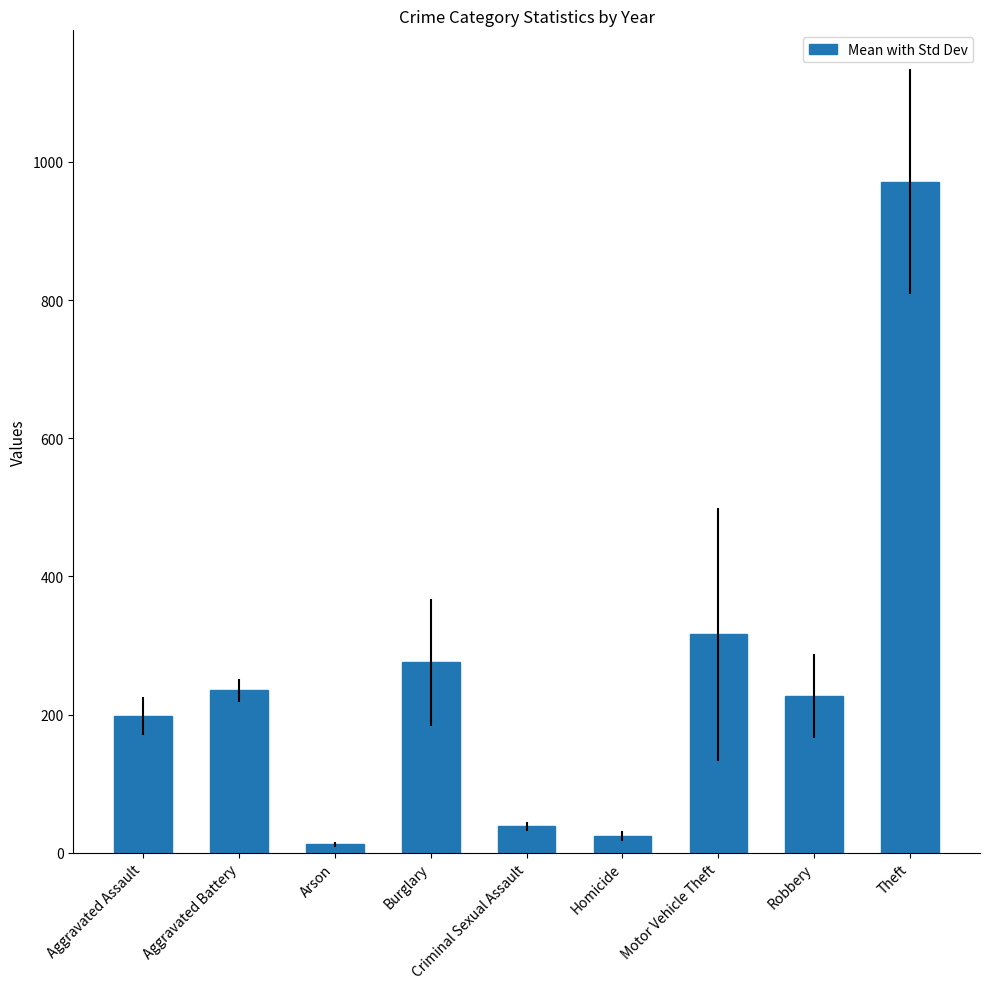

What is the value of the 6th bar from the left?

23.7